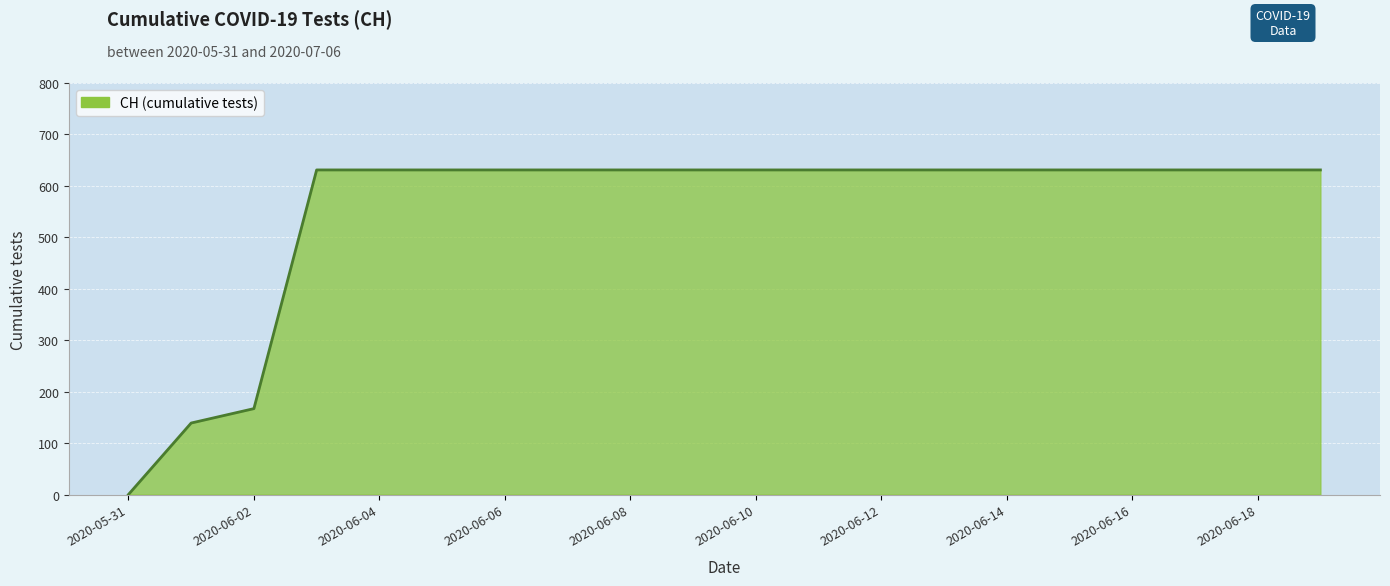

What is the maximum value shown in the chart?

631